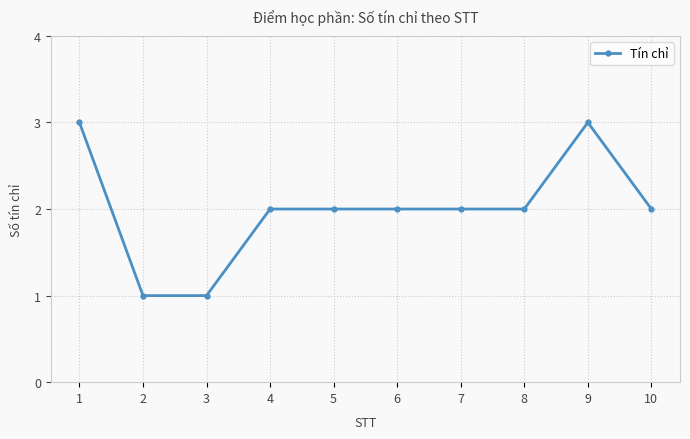

What is the difference between the second highest and minimum values?

2